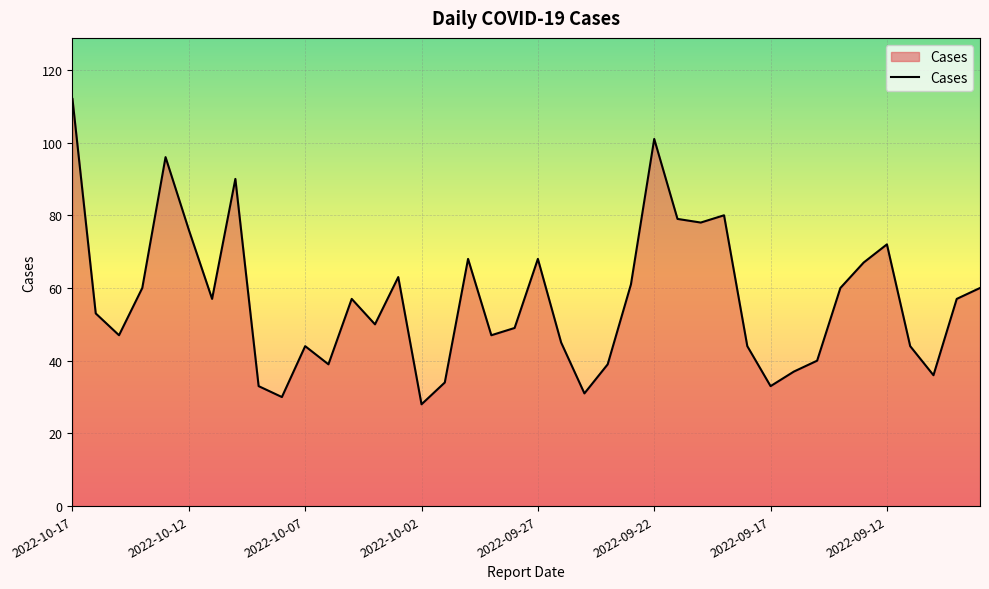

What is the difference between the maximum and minimum values?

84